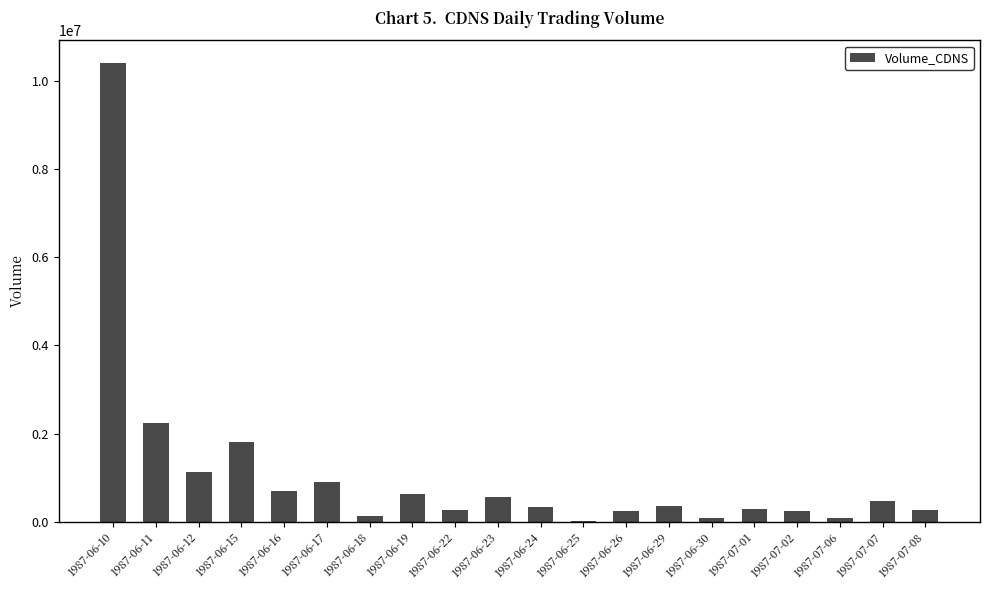

Which has a higher value, 1987-06-25 or 1987-06-15?

1987-06-15